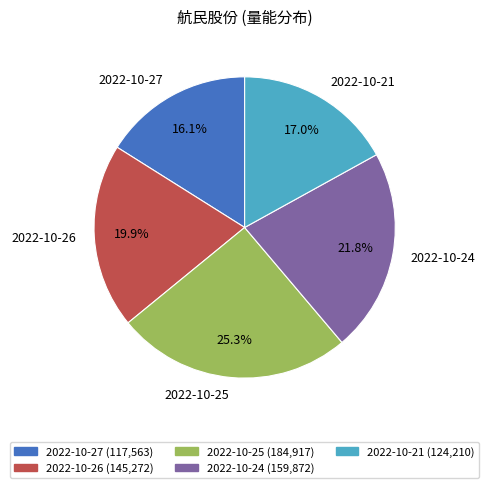

What is the largest slice in the pie chart?

2022-10-25